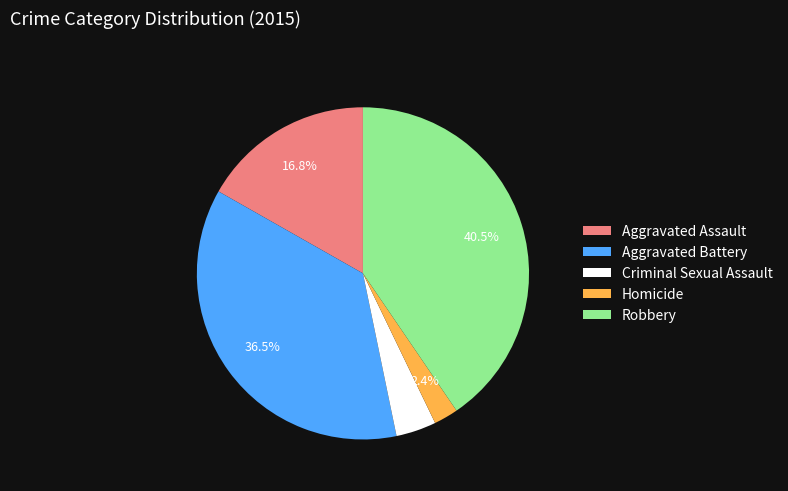

Which category has the smallest portion of the pie?

Homicide